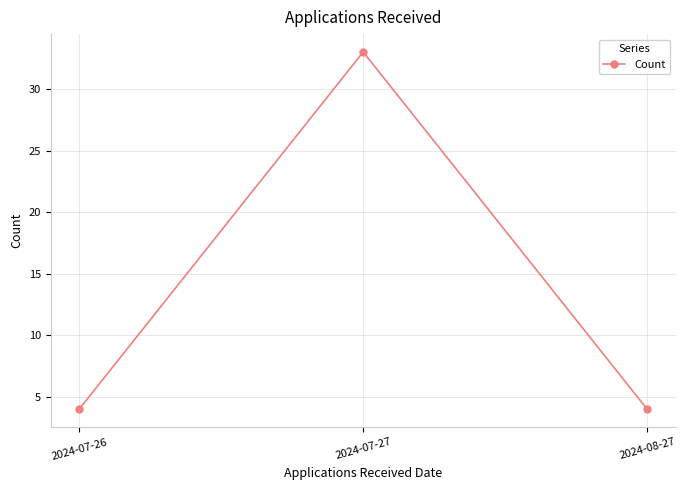

Count the number of data series in this chart.

1